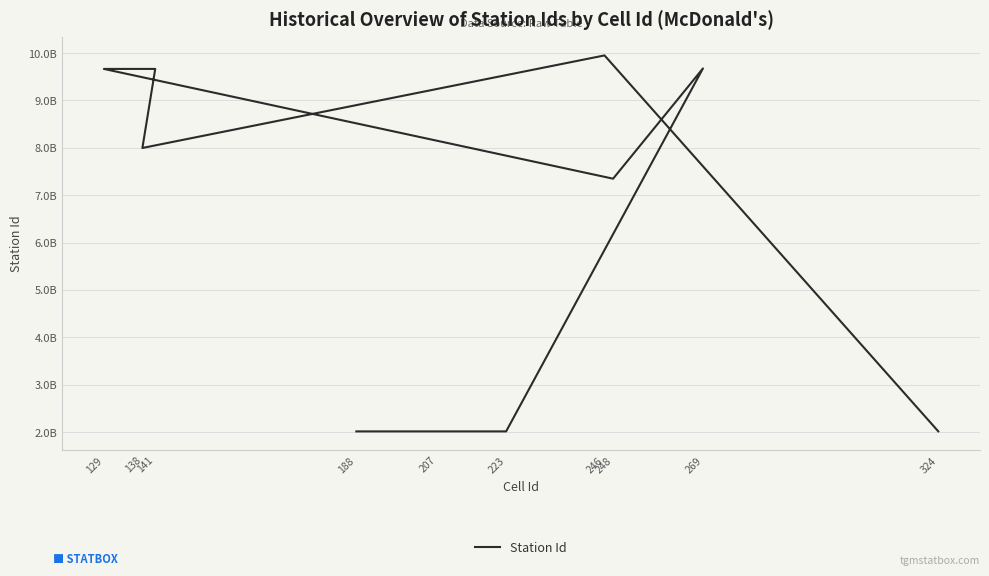

List the labels in order of value, largest first.

246, 269, 129, 141, 138, 248, 324, 223, 207, 188